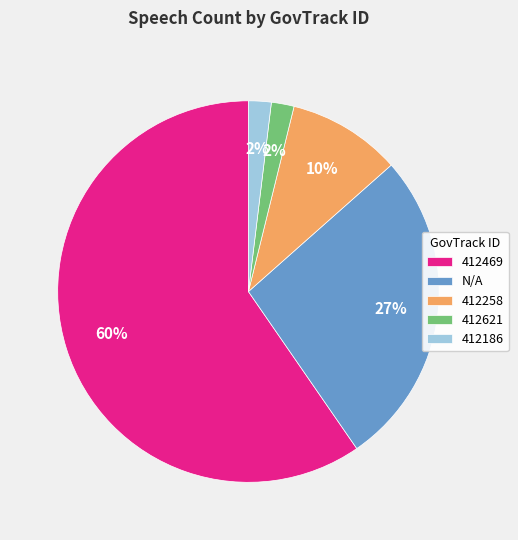

Count the number of slices in the pie.

5